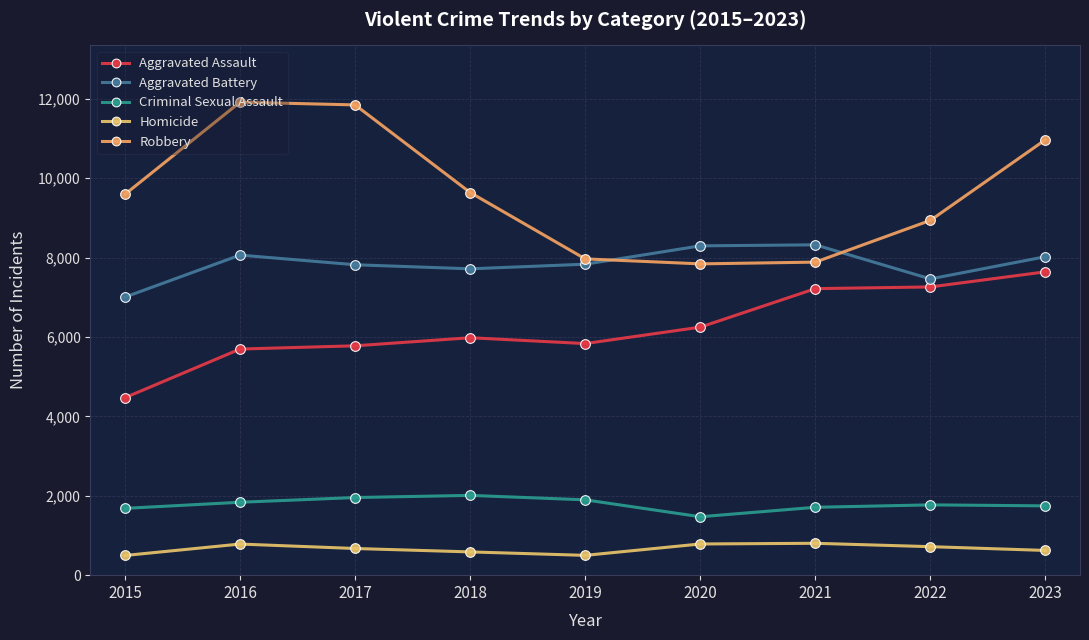

Reading left to right, what are all the values shown in this chart?

Aggravated Assault: 2015=4471	2016=5697	2017=5779	2018=5982	2019=5835	2020=6249	2021=7219	2022=7262	2023=7643
Aggravated Battery: 2015=7006	2016=8064	2017=7821	2018=7718	2019=7835	2020=8297	2021=8323	2022=7464	2023=8024
Criminal Sexual Assault: 2015=1683	2016=1837	2017=1956	2018=2010	2019=1898	2020=1472	2021=1710	2022=1771	2023=1746
Homicide: 2015=496	2016=784	2017=672	2018=586	2019=499	2020=786	2021=803	2022=718	2023=623
Robbery: 2015=9596	2016=11917	2017=11848	2018=9641	2019=7969	2020=7843	2021=7887	2022=8939	2023=10972